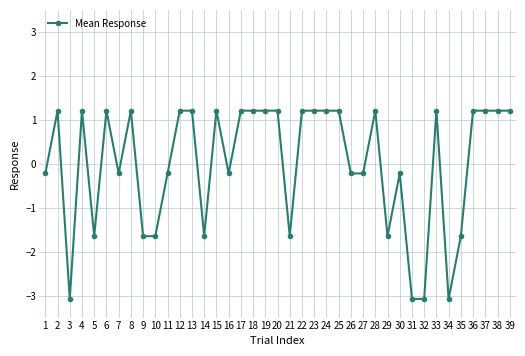

What is the difference between the second highest and minimum values?

4.3